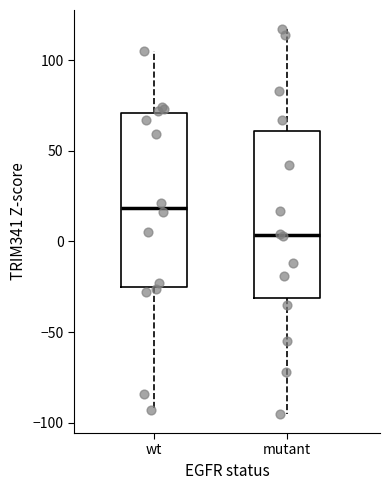

Where does the median line of the box for wt sit on the y-axis? The values are not printed on the chart, so give them approximately, as read against the axis.

20